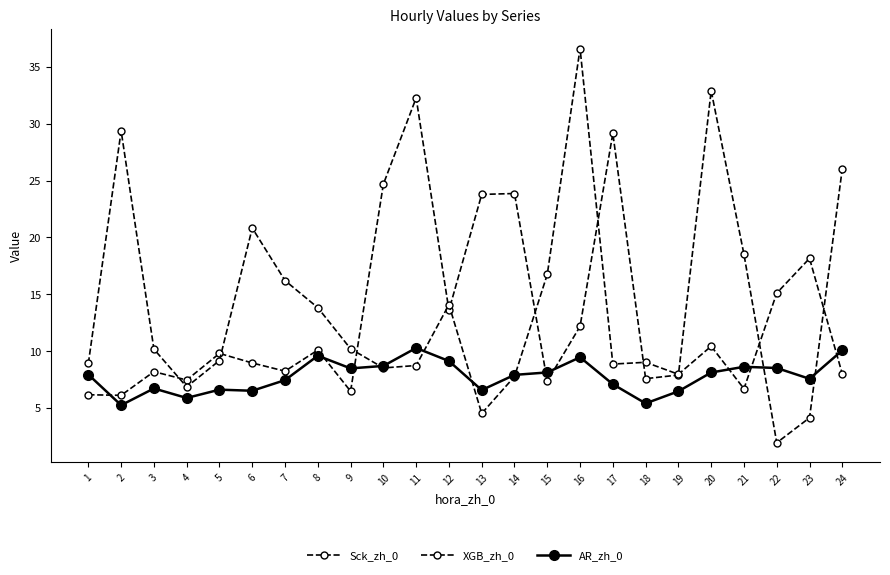

List the series in order of their overall mean, lowest first.

AR_zh_0, XGB_zh_0, Sck_zh_0